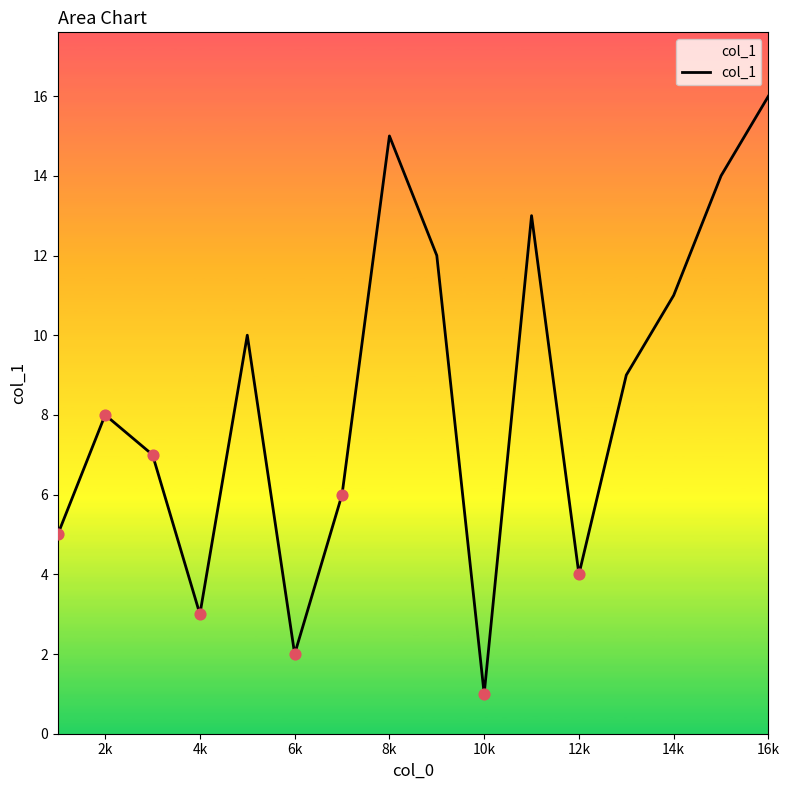

What is the difference between the maximum and minimum values?

15